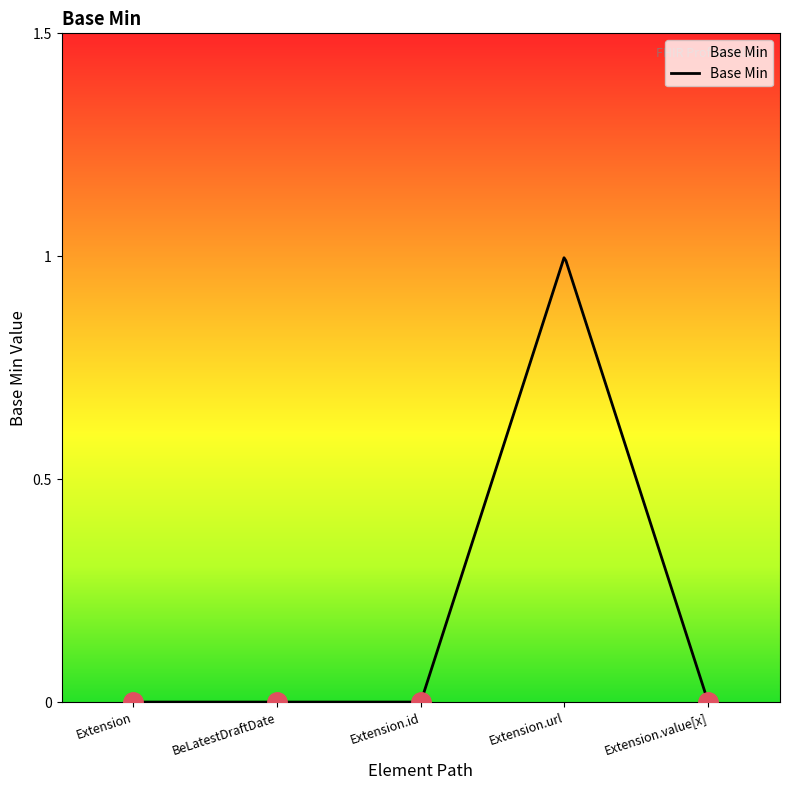

How many lines are shown in the chart?

1